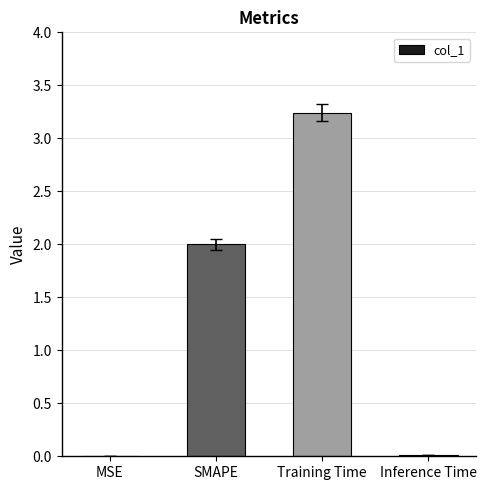

Count the number of data series in this chart.

1